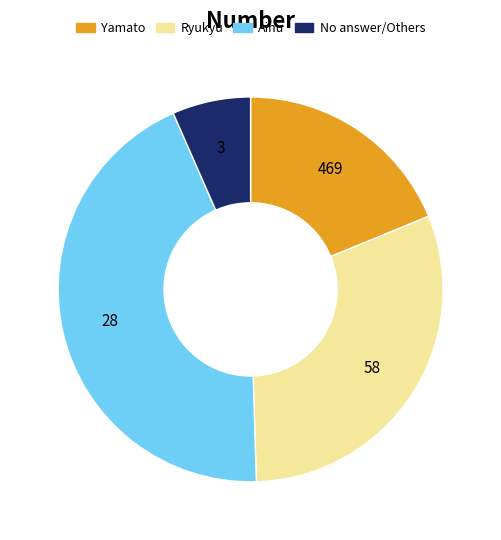

Is there a majority slice in this chart?

No